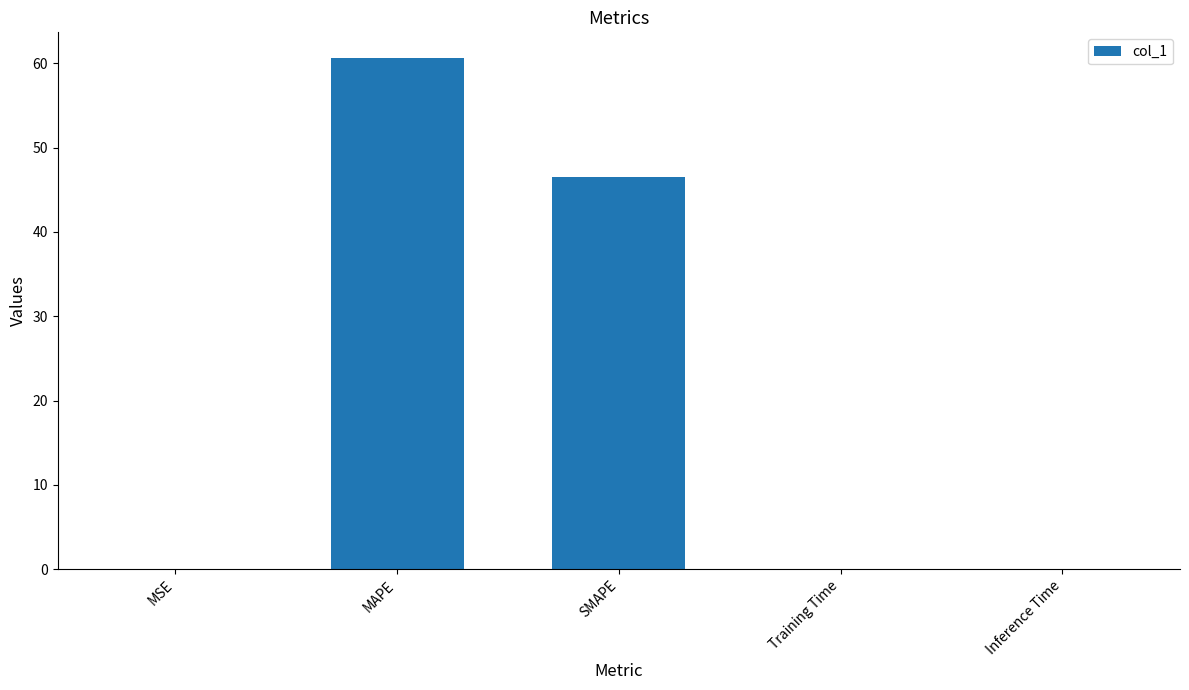

At which label is the value closest to 30?

SMAPE